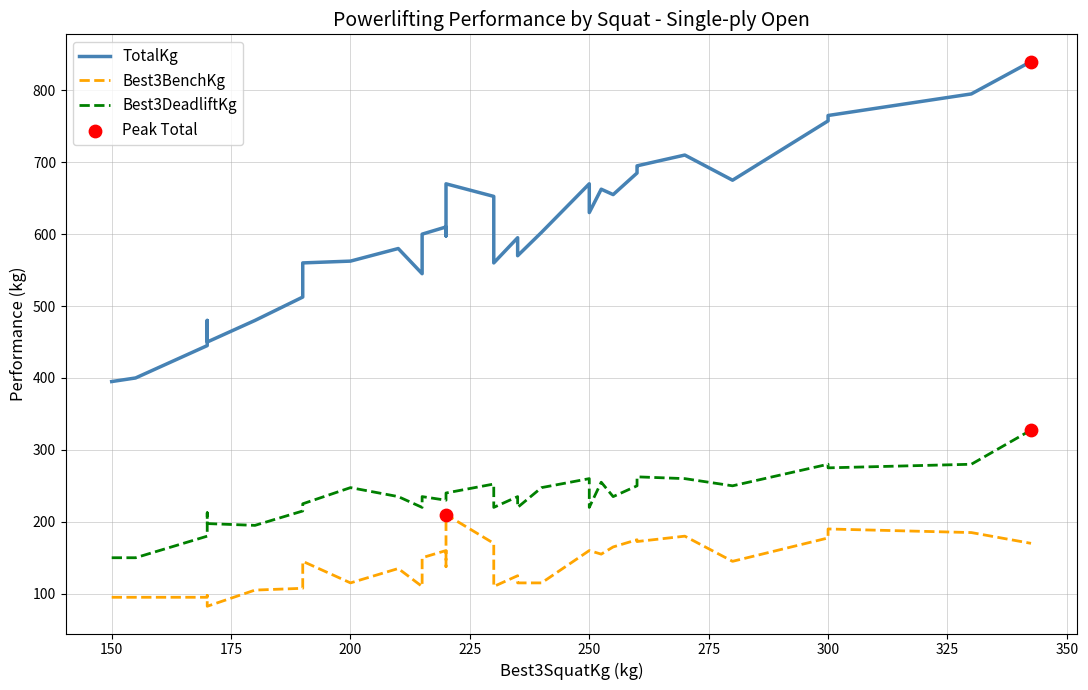

Which series reaches the minimum Y coordinate?

Best3BenchKg